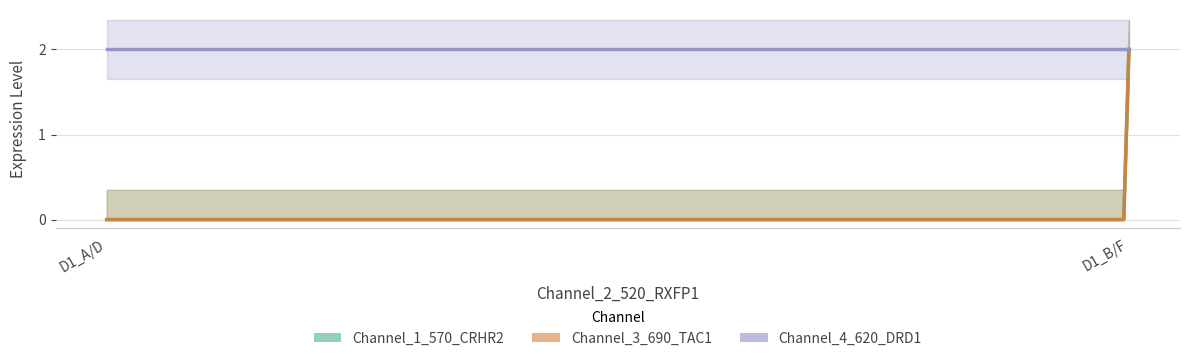

List the series in order of their overall mean, highest first.

Channel_4_620_DRD1, Channel_3_690_TAC1, Channel_1_570_CRHR2